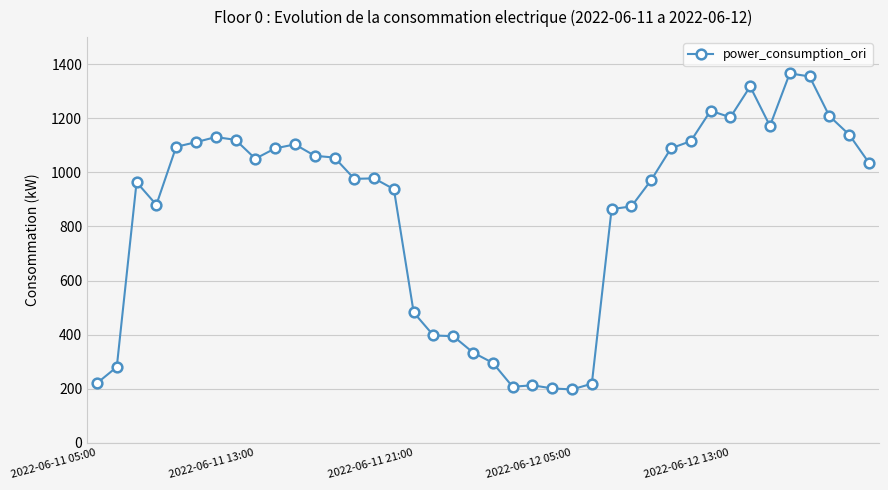

How many values exceed 1035?

20